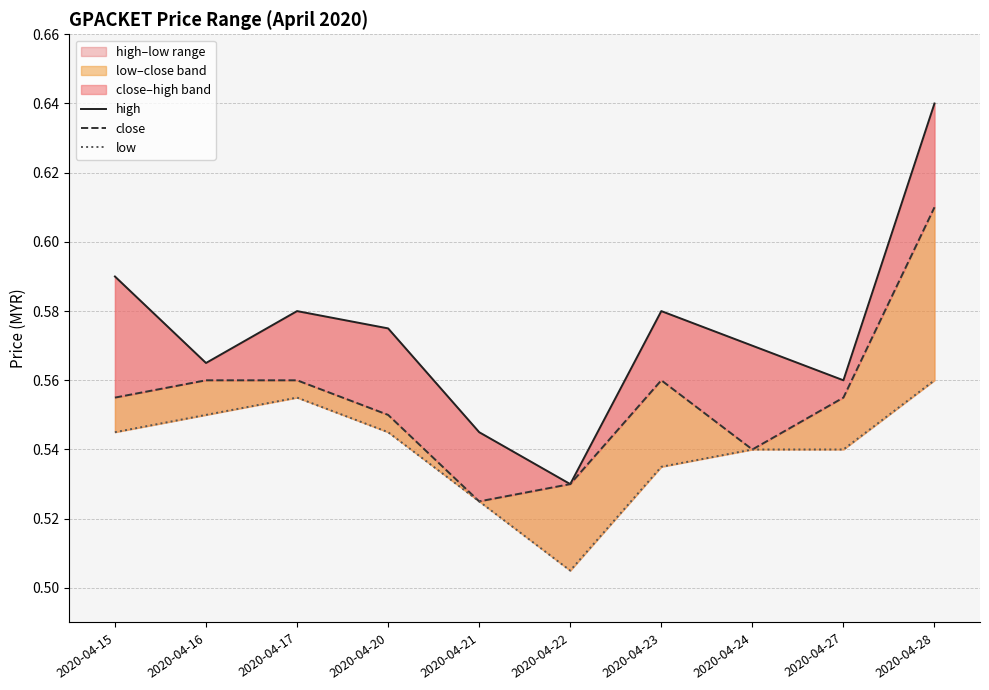

Which series has the largest range (max minus min)?

high